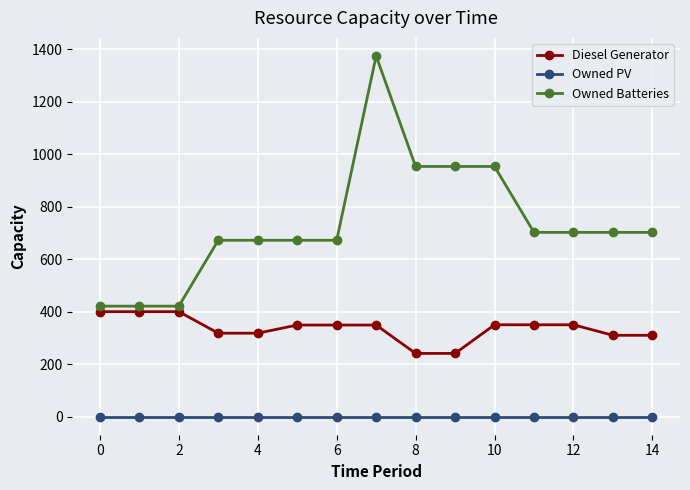

Which series has the largest range (max minus min)?

Owned Batteries